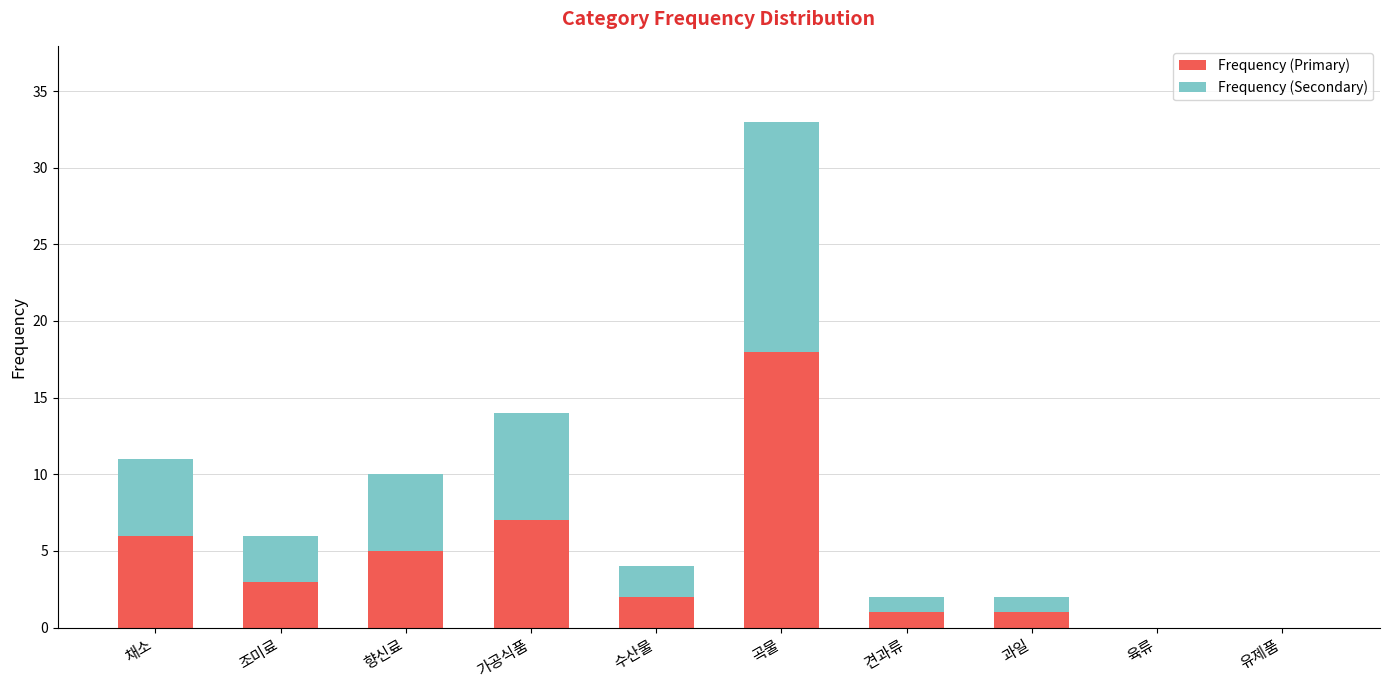

What is the sum of all Frequency (Primary) values?

43